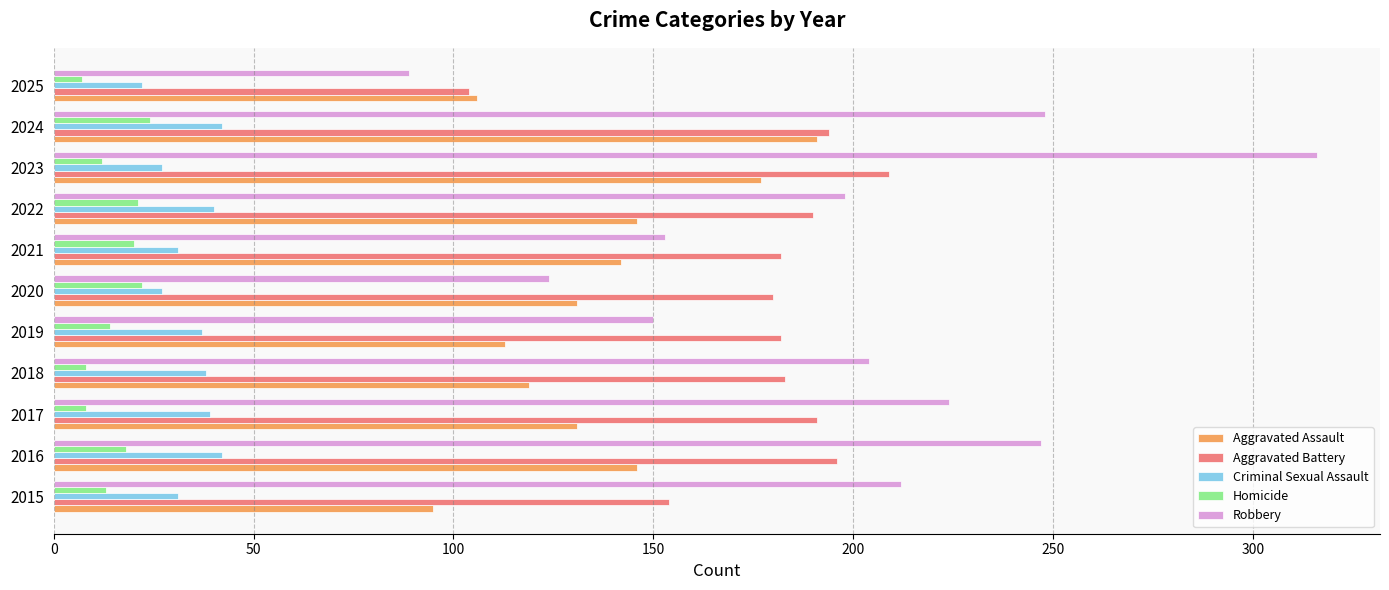

Between 2016 and 2025, which series saw the biggest shift?

Robbery